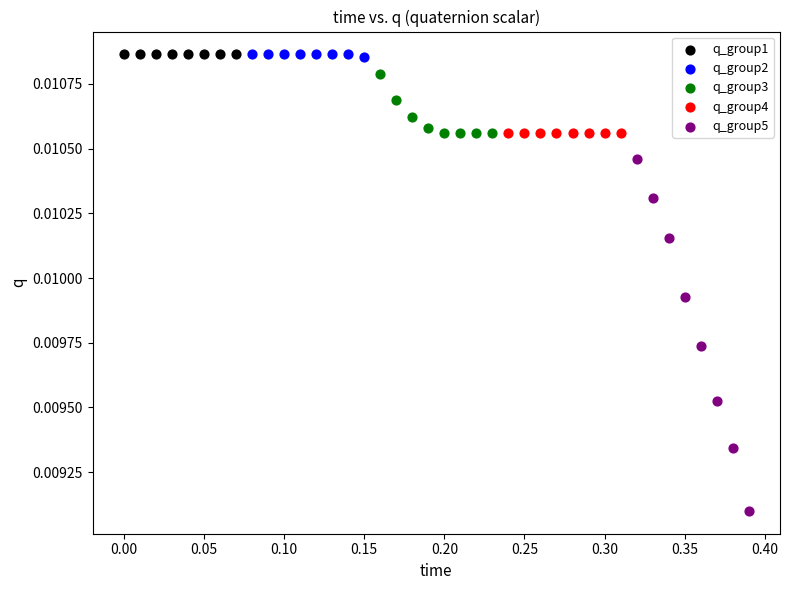

Which series reaches the minimum Y coordinate?

q_group5